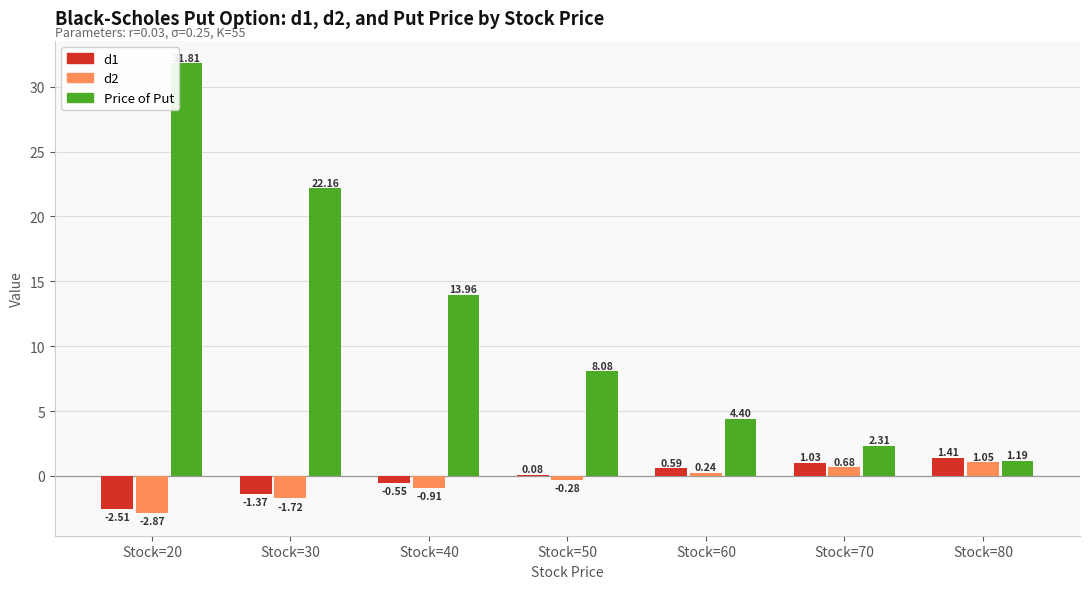

What are all the series names shown in the legend?

d1, d2, Price of Put